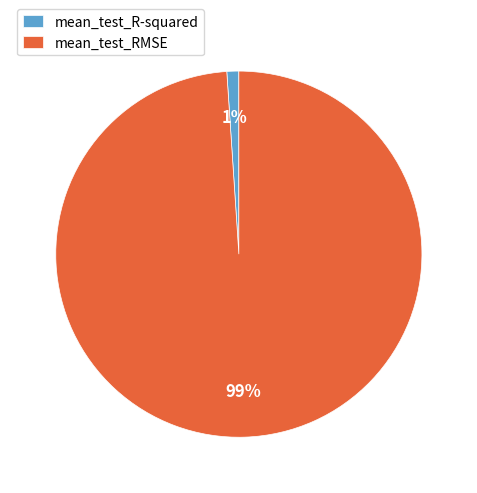

Does mean_test_RMSE represent more than half of the total?

Yes